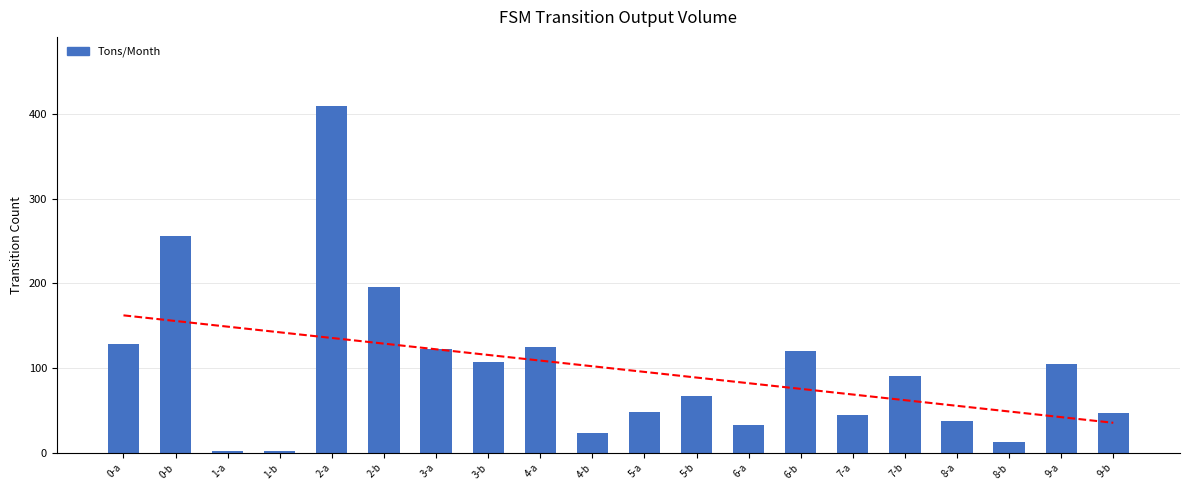

What is the value of the 12th bar from the left?

67